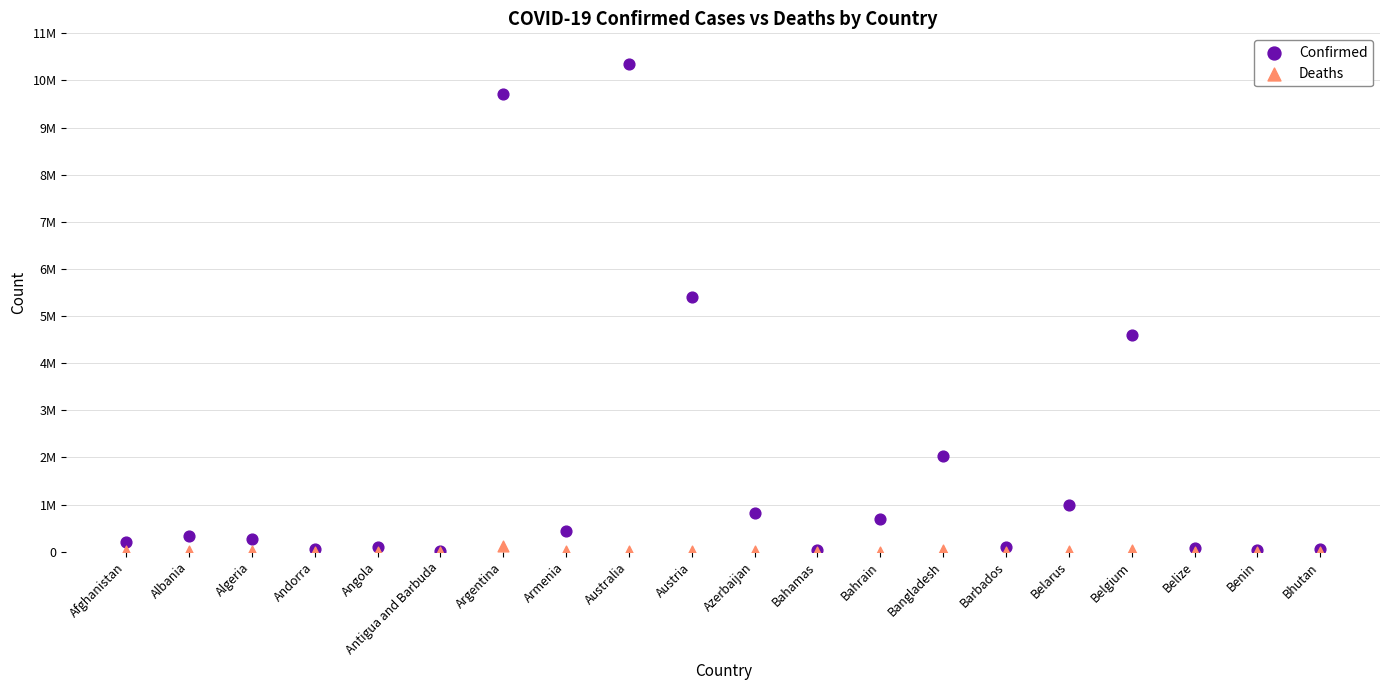

What are all the series names shown in the legend?

Confirmed, Deaths